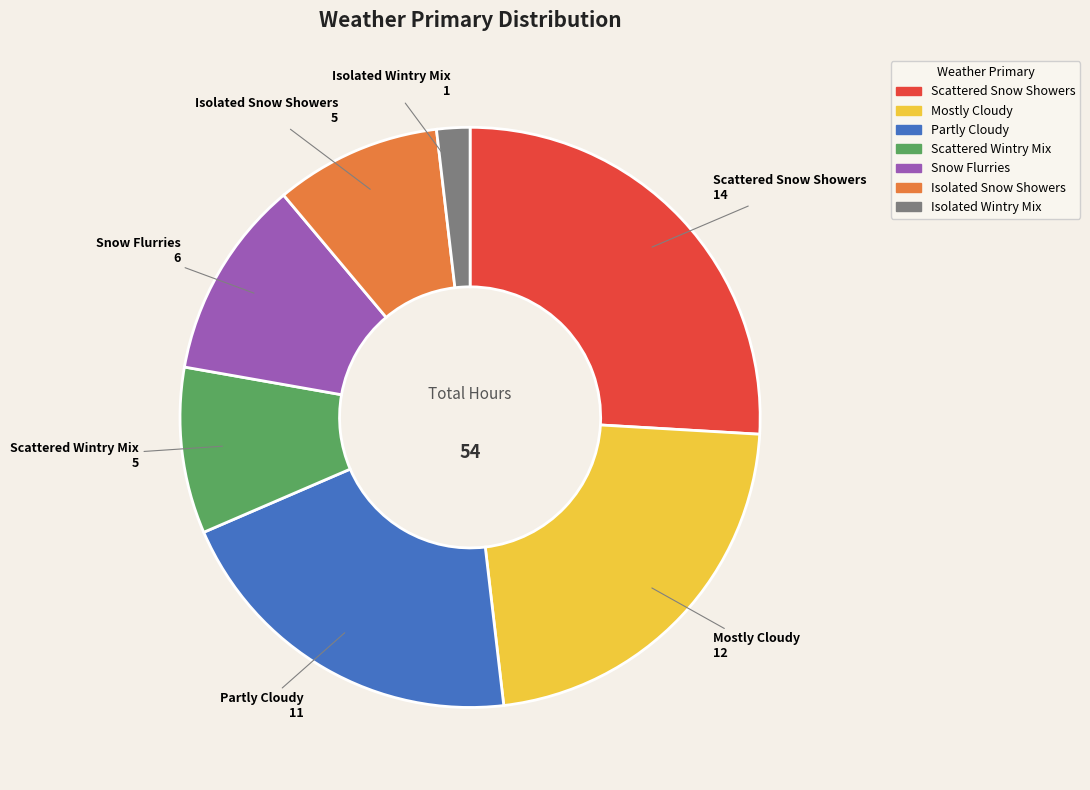

Does Scattered Snow Showers represent more than half of the total?

No